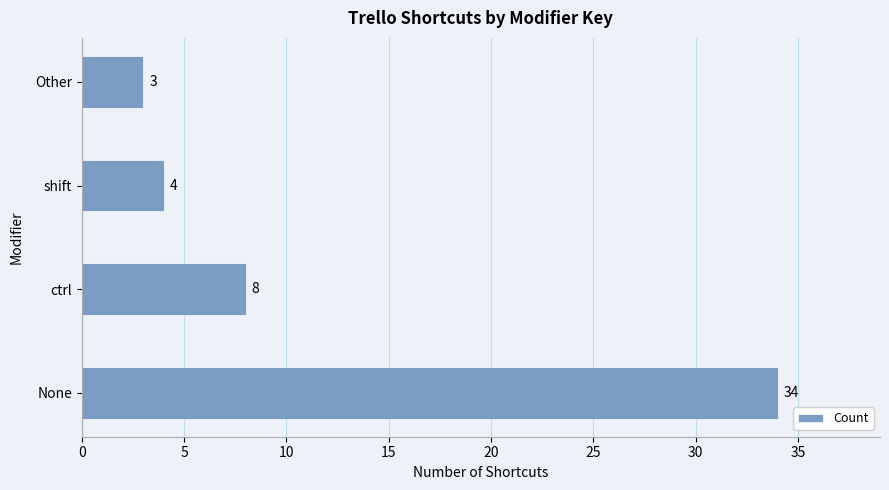

Reading top to bottom, list all the values displayed in this chart.

Other=3	shift=4	ctrl=8	None=34